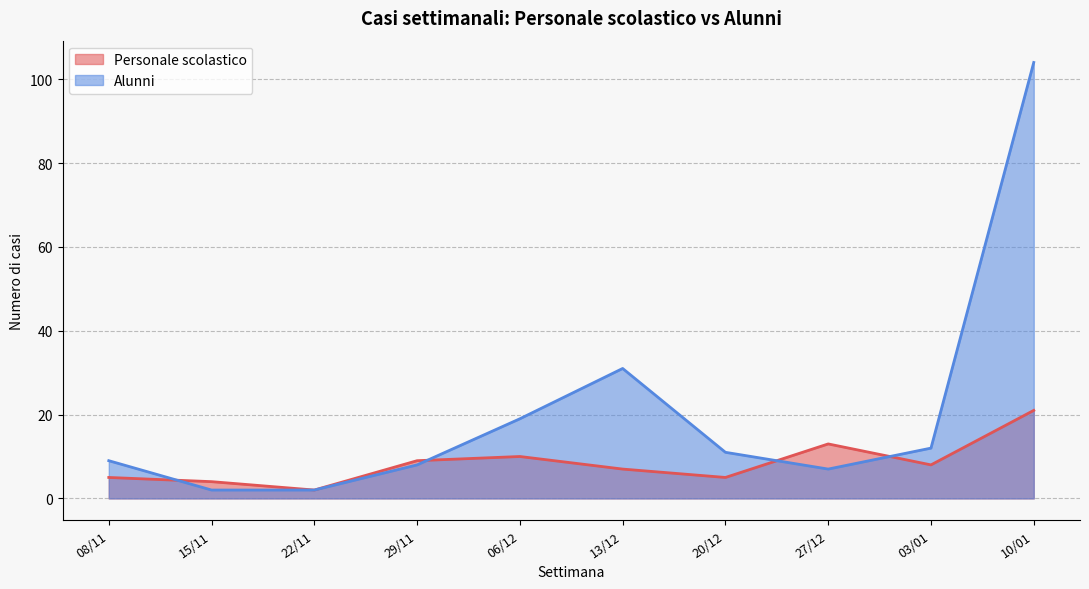

At which label does Alunni reach its peak?

10/01